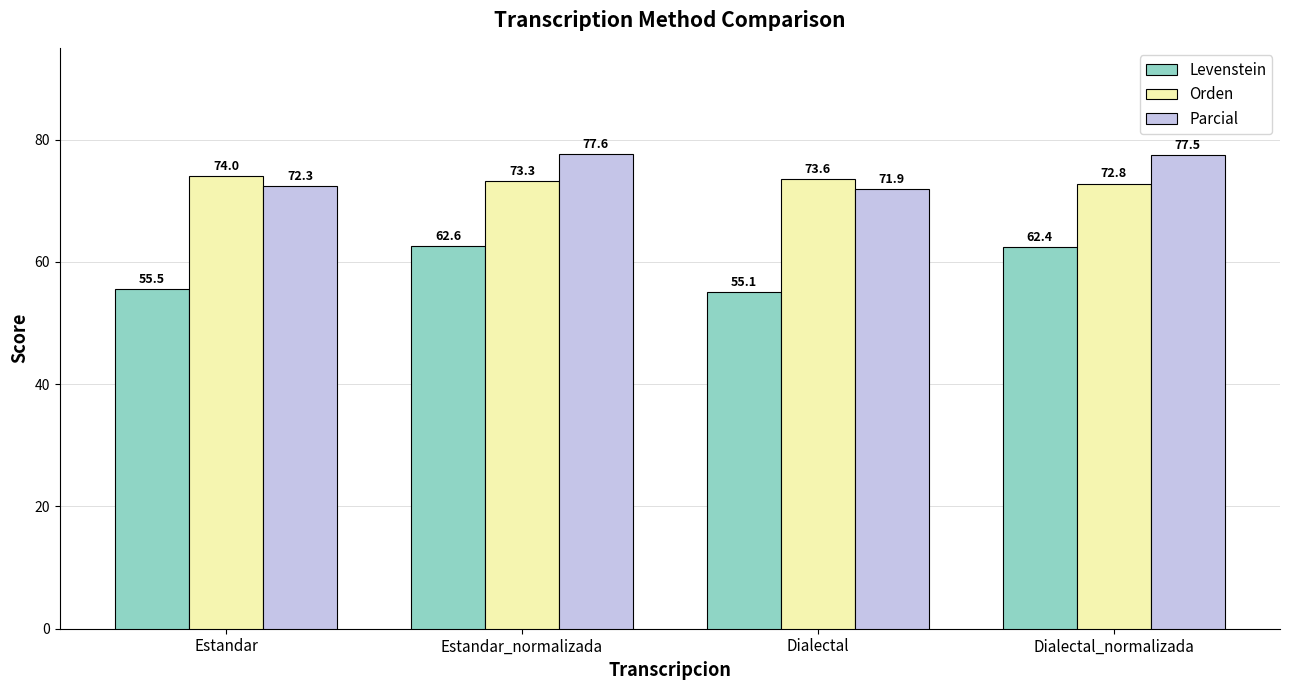

What is the difference between the highest and lowest values at Estandar?

18.5